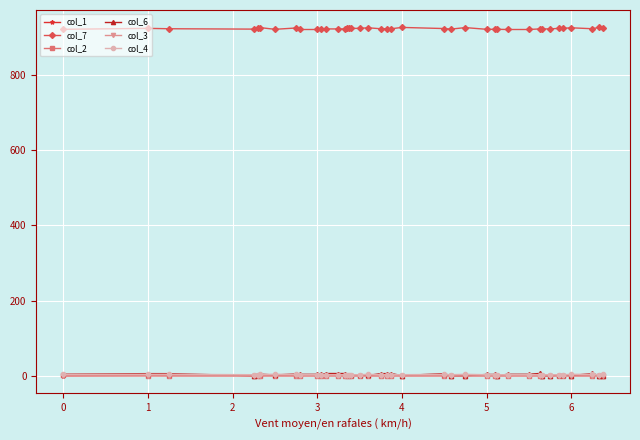

What is the value of the col_4 point at the 16th from the left?

3.0